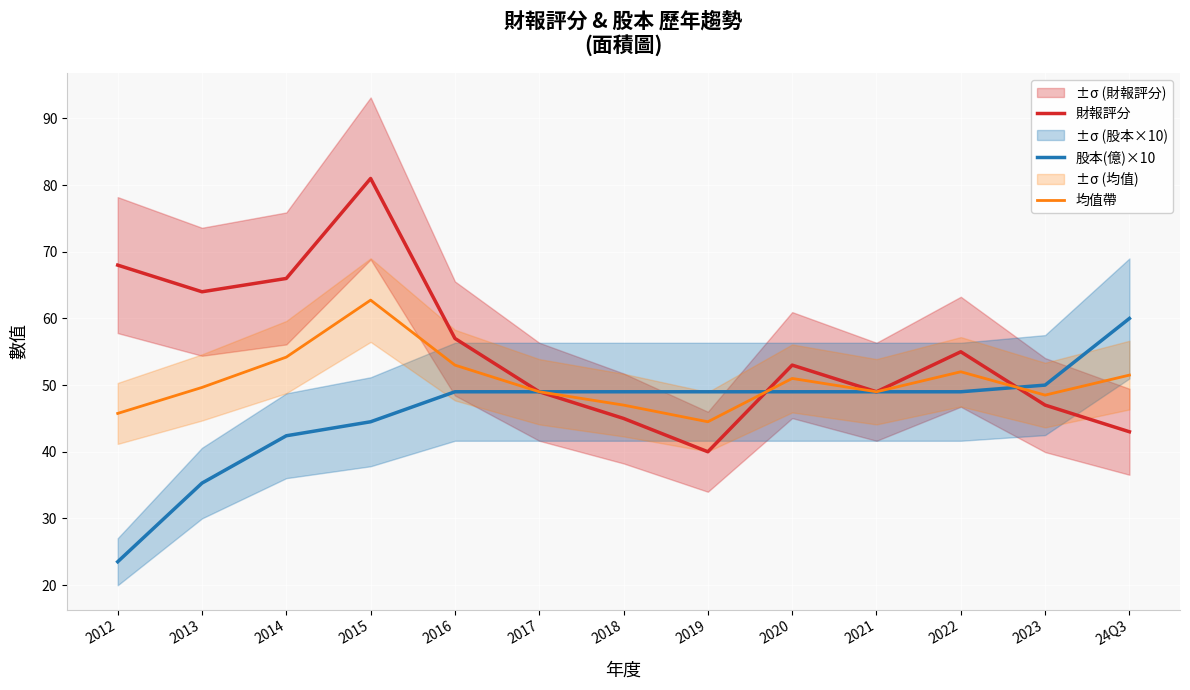

What is the label of the 3rd point from the left?

2014